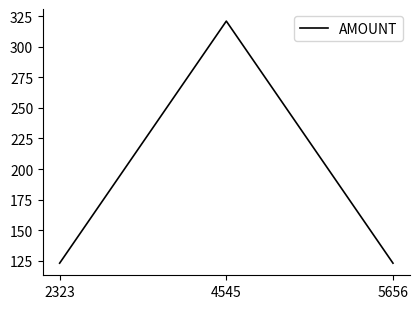

How many series are shown in this chart?

1